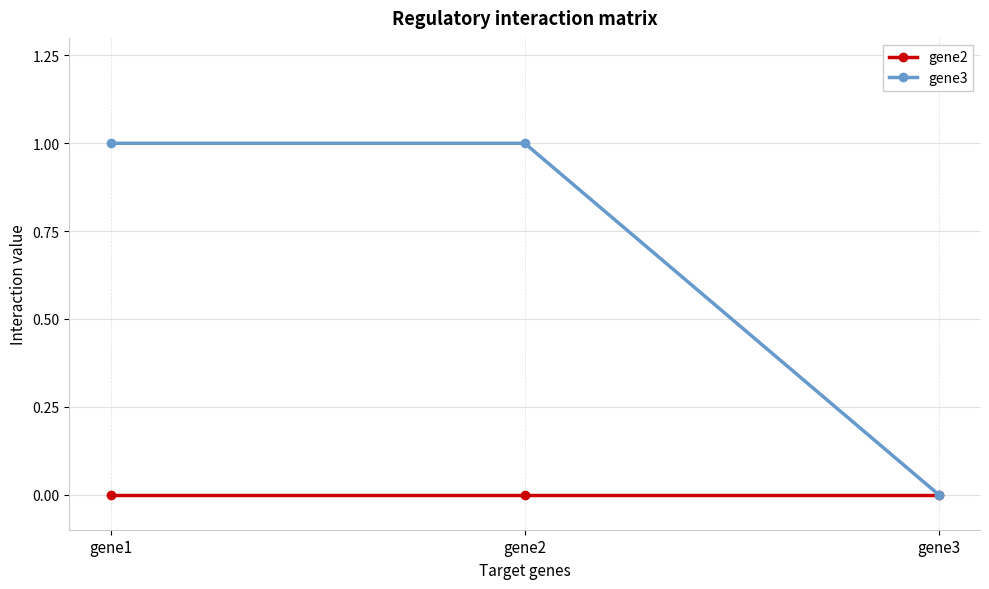

Does the chart display data point markers on the line(s)?

Yes